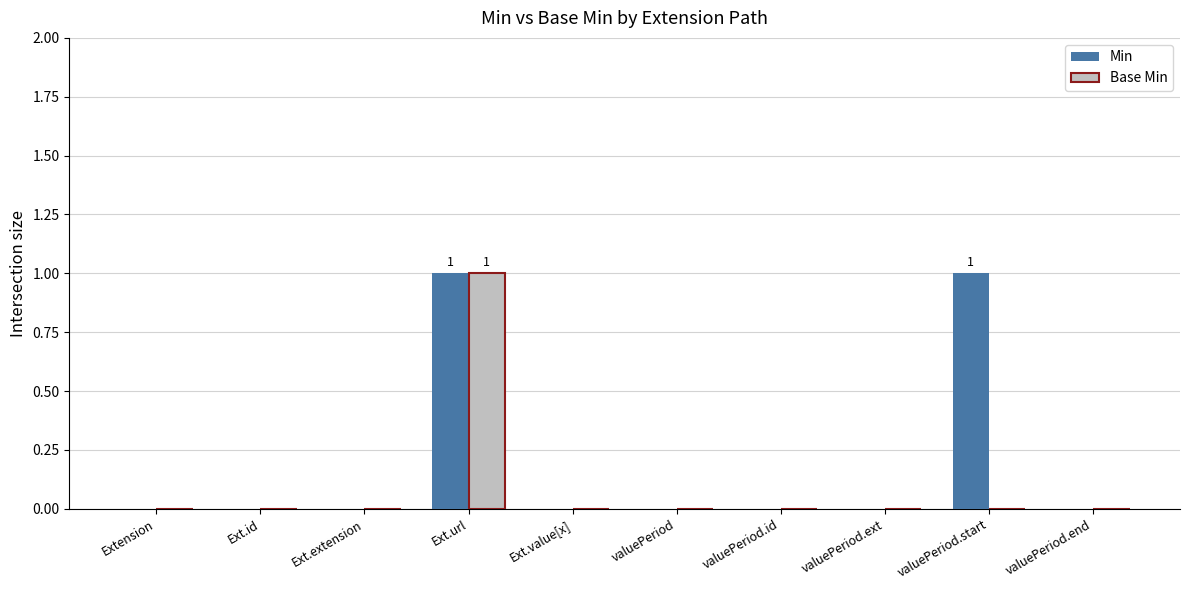

Is it true that Min equals 0 at Extension?

True